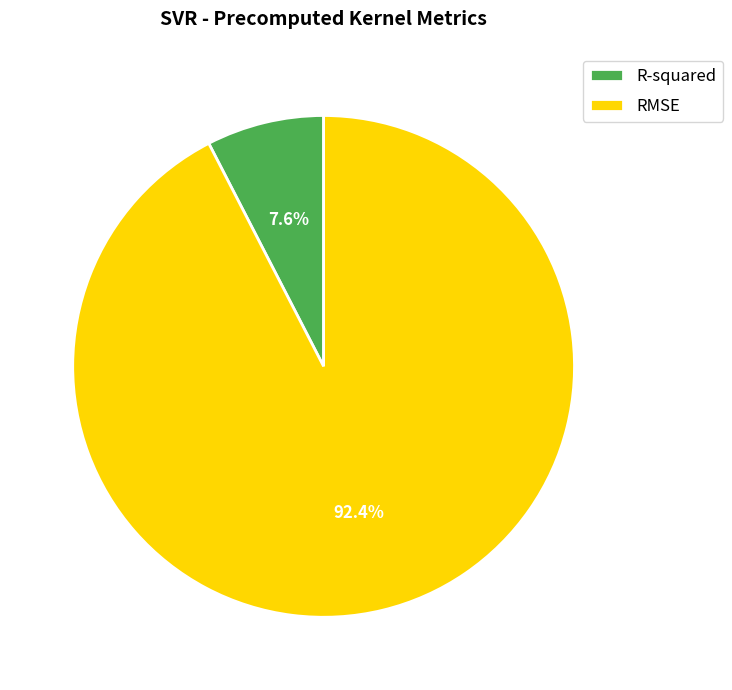

What is the smallest slice in the pie chart?

R-squared